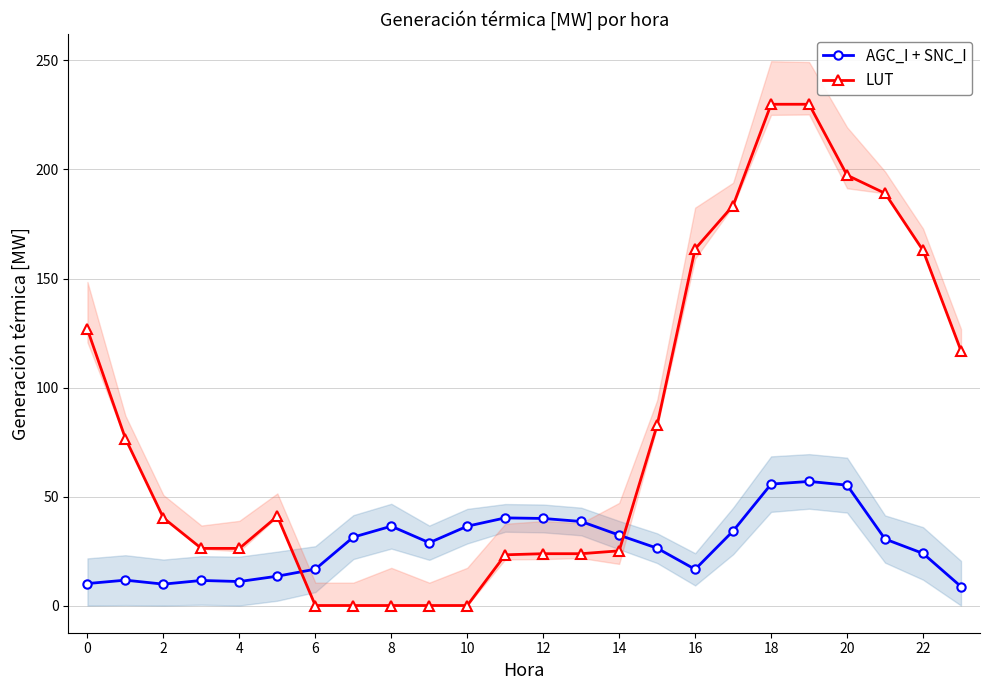

How many lines are shown in the chart?

2